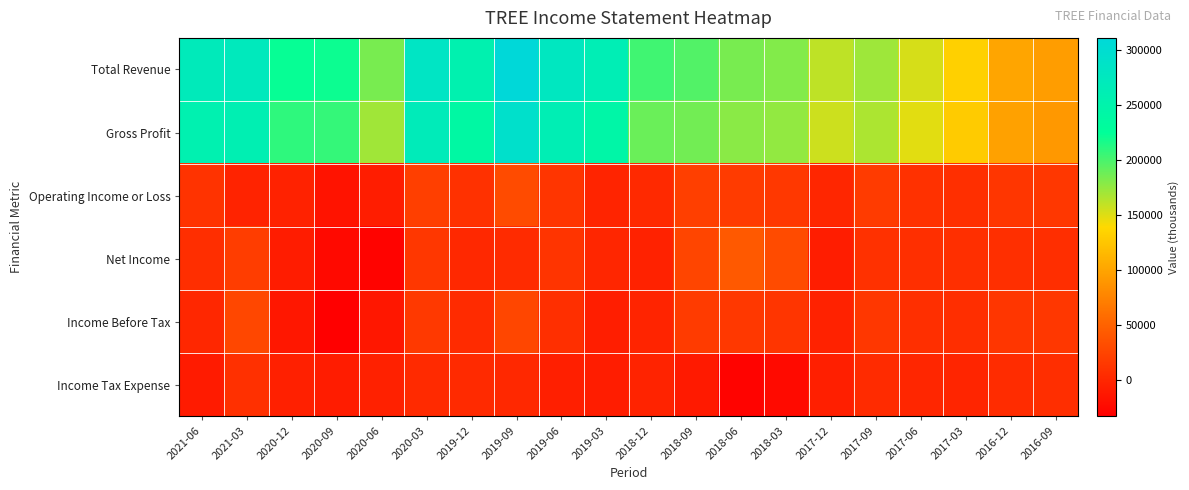

Reading left to right, transcribe all the data shown in this chart.

Total Revenue: 2021-06=270000	2021-03=272800	2020-12=222300	2020-09=220300	2020-06=184300	2020-03=283100	2019-12=255200	2019-09=310600	2019-06=278400	2019-03=262400	2018-12=202700	2018-09=197100	2018-06=184100	2018-03=181000	2017-12=161000	2017-09=171500	2017-06=152800	2017-03=132500	2016-12=100800	2016-09=94600
Gross Profit: 2021-06=256100	2021-03=258900	2020-12=208700	2020-09=207100	2020-06=170800	2020-03=268800	2019-12=238500	2019-09=292900	2019-06=262100	2019-03=244700	2018-12=188900	2018-09=186300	2018-06=178100	2018-03=175300	2017-12=155900	2017-09=167100	2017-06=148600	2017-03=128900	2016-12=97400	2016-09=91200
Operating Income or Loss: 2021-06=10500	2021-03=-1900	2020-12=-3700	2020-09=-16100	2020-06=-7600	2020-03=20800	2019-12=9000	2019-09=31200	2019-06=12300	2019-03=-1800	2018-12=2500	2018-09=20300	2018-06=18100	2018-03=15300	2017-12=-100	2017-09=17500	2017-06=9000	2017-03=6900	2016-12=13400	2016-09=14200
Net Income: 2021-06=6600	2021-03=19000	2020-12=-8300	2020-09=-24600	2020-06=-29800	2020-03=14400	2019-12=1900	2019-09=4300	2019-06=12200	2019-03=-500	2018-12=-3300	2018-09=25700	2018-06=42500	2018-03=31500	2017-12=-7700	2017-09=9100	2017-06=7300	2017-03=6900	2016-12=7300	2016-09=6600
Income Before Tax: 2021-06=700	2021-03=28000	2020-12=-13200	2020-09=-32700	2020-06=-12500	2020-03=15900	2019-12=4500	2019-09=26400	2019-06=7300	2019-03=-7200	2018-12=-1600	2018-09=17800	2018-06=15100	2018-03=12400	2017-12=-3300	2017-09=14400	2017-06=7900	2017-03=6700	2016-12=13300	2016-09=14000
Income Tax Expense: 2021-06=-9100	2021-03=8600	2020-12=-5100	2020-09=-7900	2020-06=-3900	2020-03=3000	2019-12=3100	2019-09=1900	2019-06=-5700	2019-03=-7800	2018-12=-2100	2018-09=-10500	2018-06=-29700	2018-03=-23500	2017-12=-5900	2017-09=4300	2017-06=-100	2017-03=-1100	2016-12=5300	2016-09=6700